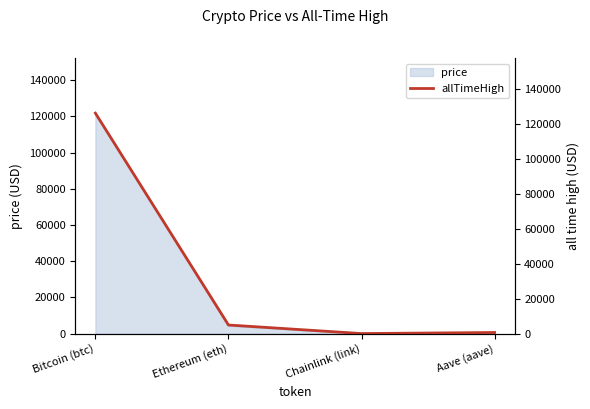

What position from the left is Bitcoin (btc)?

1